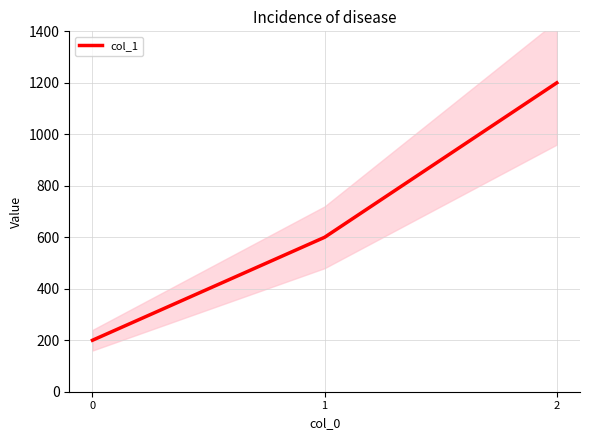

How many data points does each series have?

3